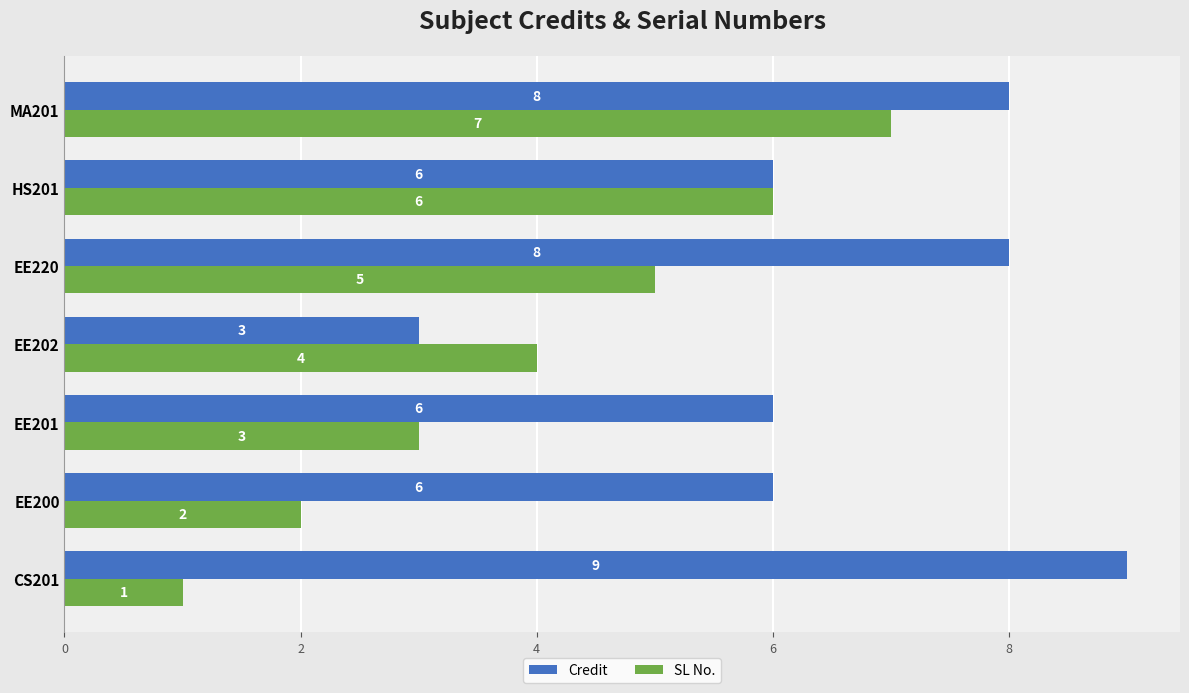

What is the difference between the highest and lowest values at EE220?

3